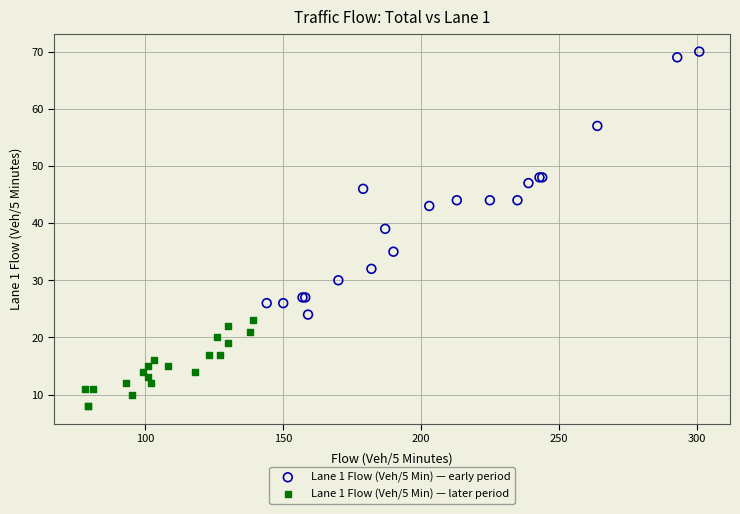

Which series contains the lowest Y value?

Lane 1 Flow (Veh/5 Min) — later period